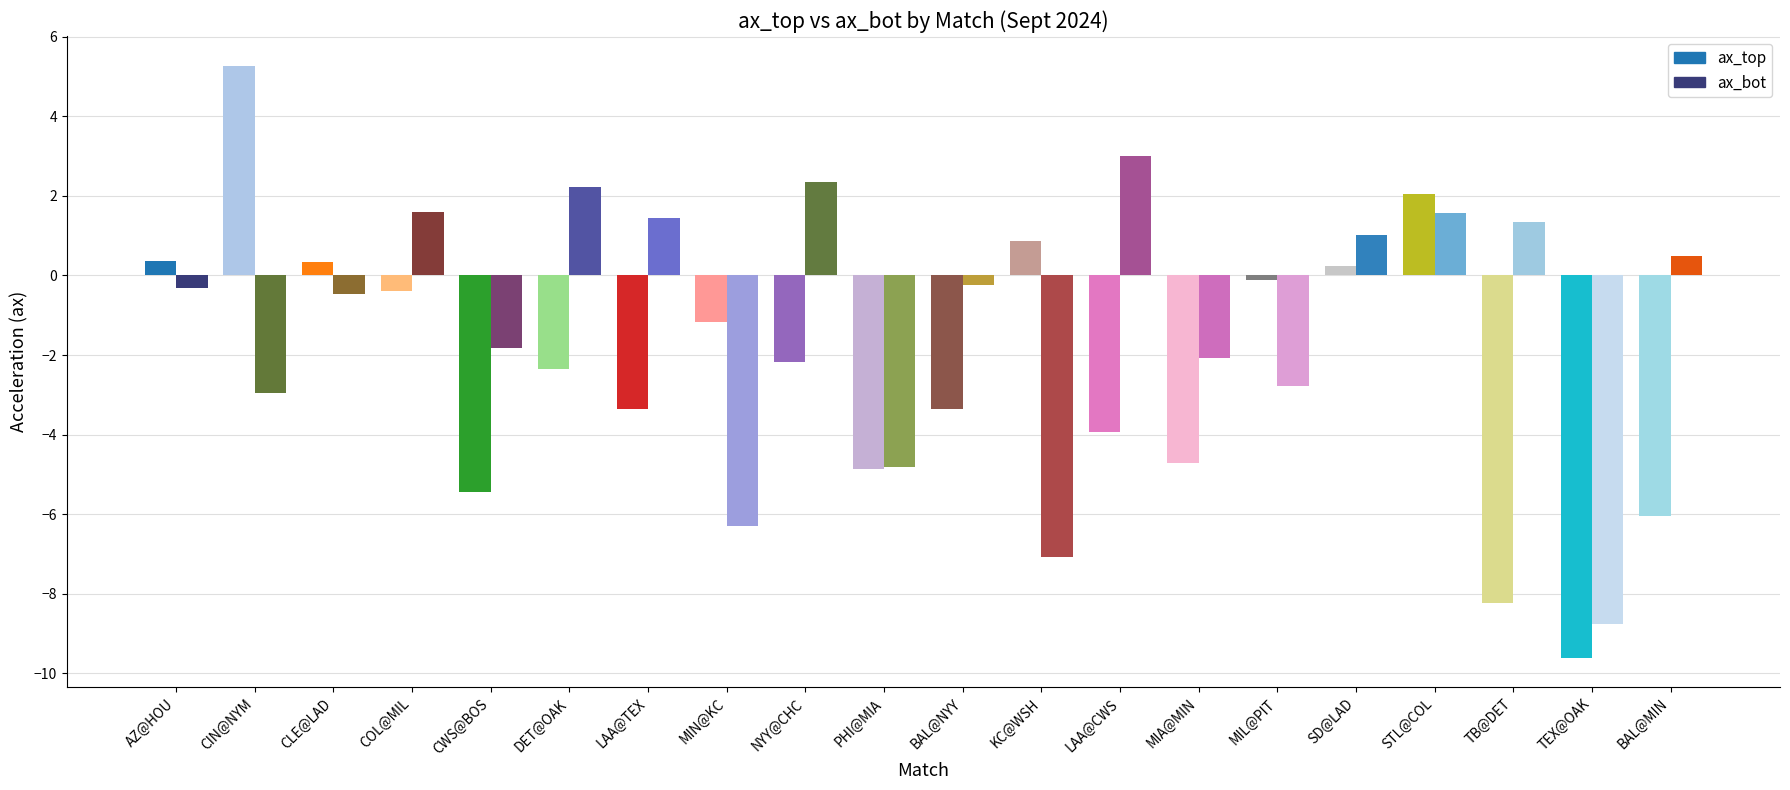

Does the chart contain stacked bars?

No